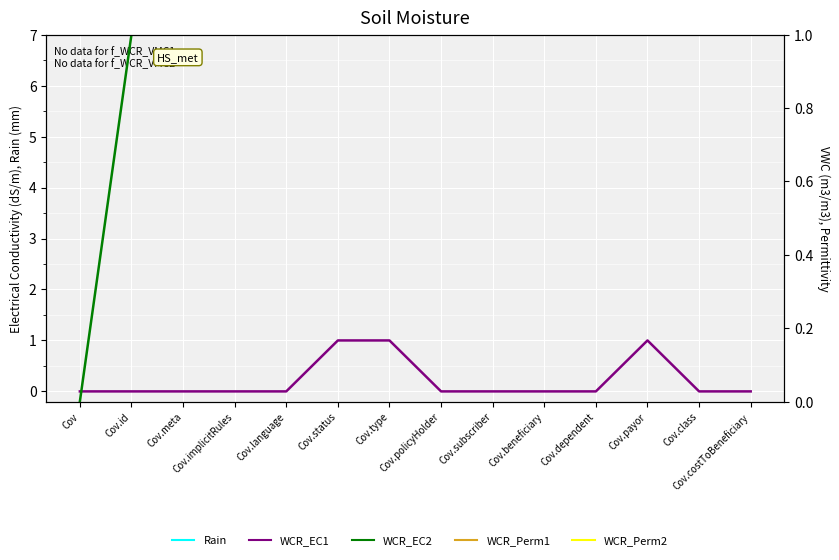

Rank the series by their average value, from highest to lowest.

WCR_EC2, WCR_EC1